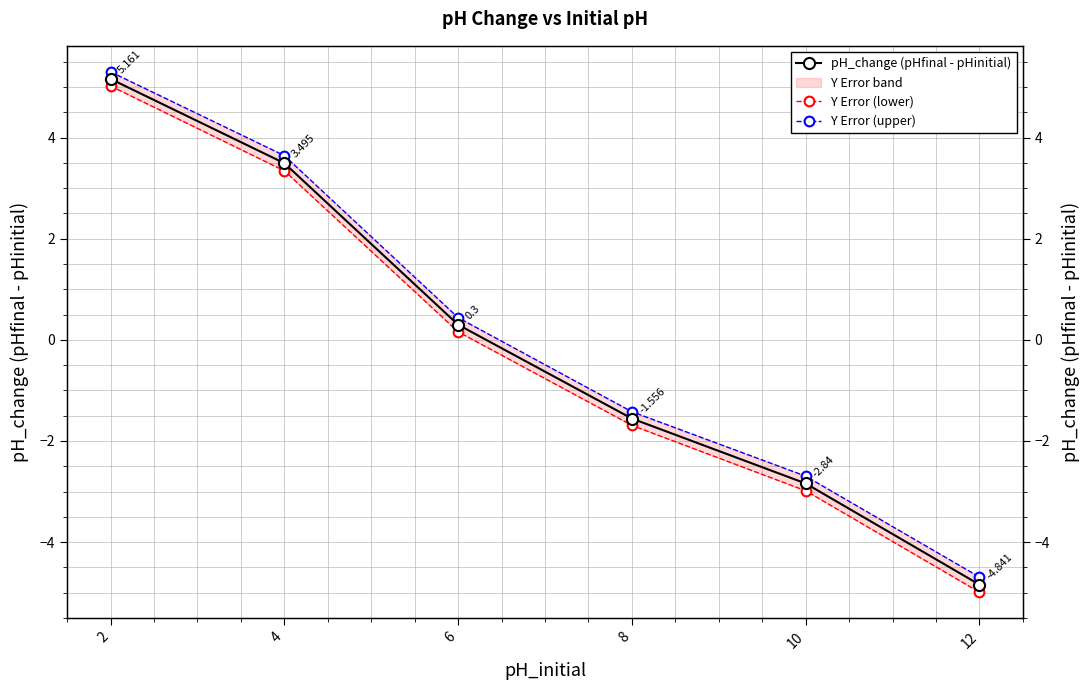

What is the value of the Y Error (lower) point at the 6th from the left?

-5.0